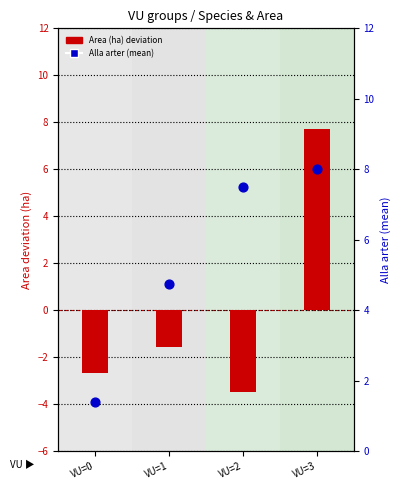

What are all the series names shown in the legend?

Area (ha) deviation, Alla arter (mean)